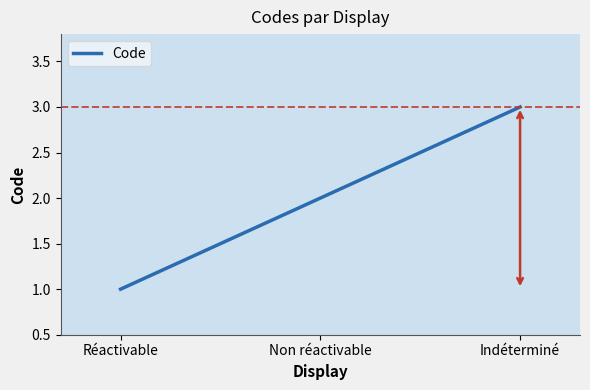

Reading left to right, what are all the values shown in this chart?

Réactivable=1	Non réactivable=2	Indéterminé=3